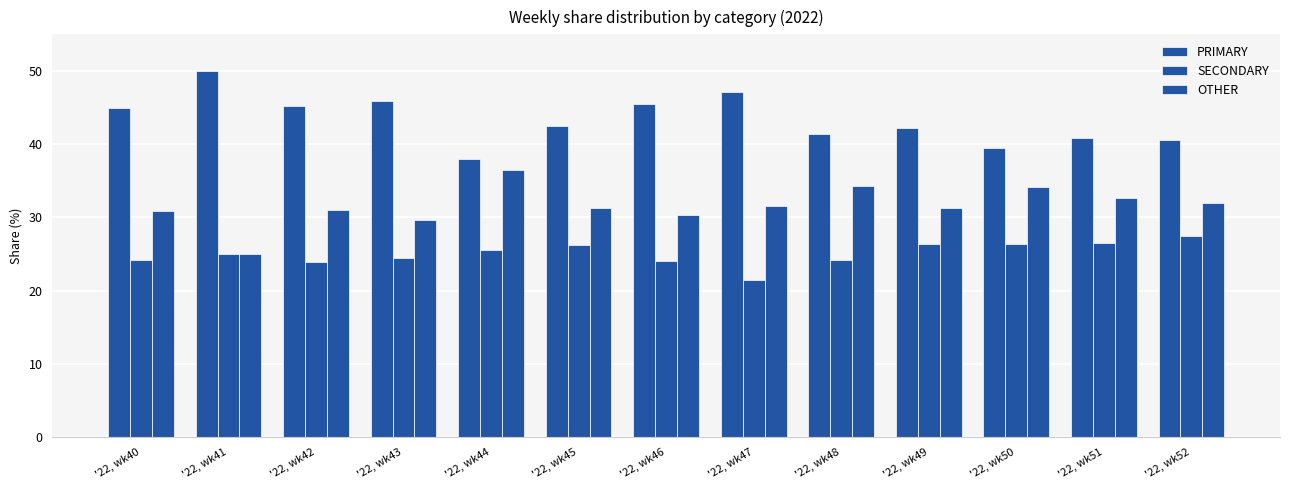

At which category does the chart reach its minimum across all series?

'22, wk47